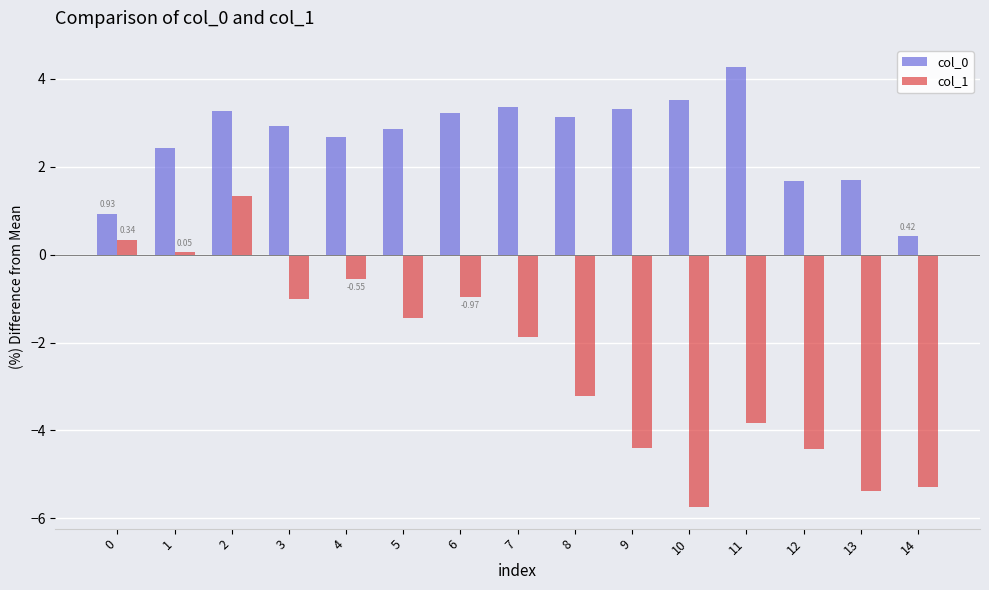

How many series are shown in this chart?

2